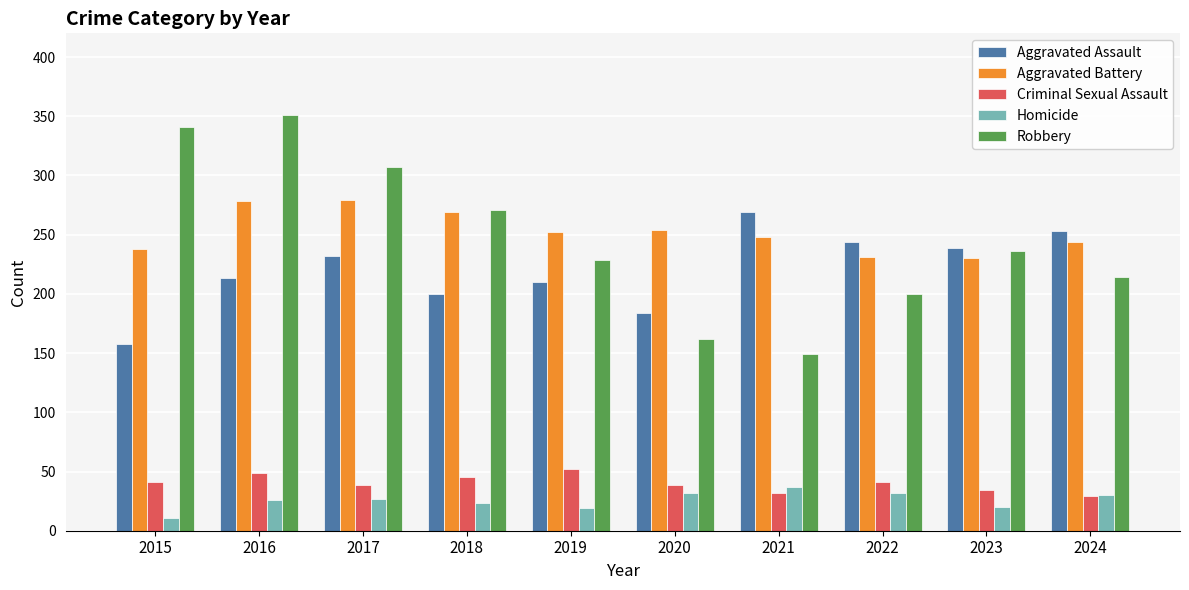

Which series has the largest range (max minus min)?

Robbery